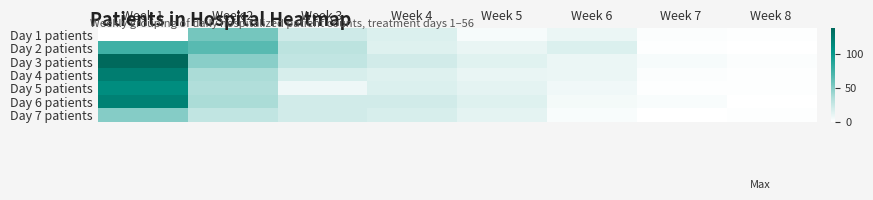

Reading left to right, list all the values displayed in this chart.

Day 1 patients: Week 1=0	Week 2=55	Week 3=22	Week 4=16	Week 5=4	Week 6=9	Week 7=2	Week 8=1
Day 2 patients: Week 1=75	Week 2=65	Week 3=30	Week 4=15	Week 5=10	Week 6=16	Week 7=1	Week 8=0
Day 3 patients: Week 1=138	Week 2=48	Week 3=28	Week 4=21	Week 5=14	Week 6=9	Week 7=4	Week 8=2
Day 4 patients: Week 1=122	Week 2=37	Week 3=18	Week 4=15	Week 5=10	Week 6=9	Week 7=2	Week 8=1
Day 5 patients: Week 1=110	Week 2=35	Week 3=8	Week 4=16	Week 5=12	Week 6=7	Week 7=1	Week 8=1
Day 6 patients: Week 1=119	Week 2=37	Week 3=21	Week 4=21	Week 5=15	Week 6=5	Week 7=3	Week 8=0
Day 7 patients: Week 1=50	Week 2=28	Week 3=21	Week 4=18	Week 5=12	Week 6=3	Week 7=0	Week 8=1